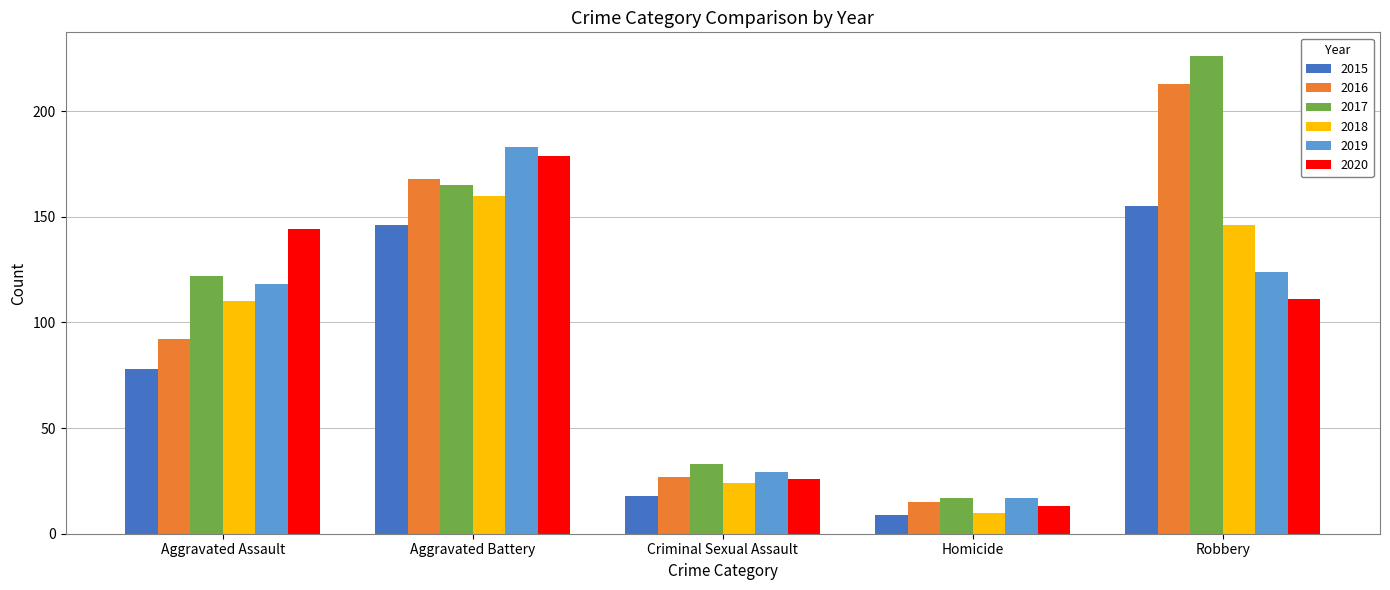

At how many categories does at least one series exceed 213?

1